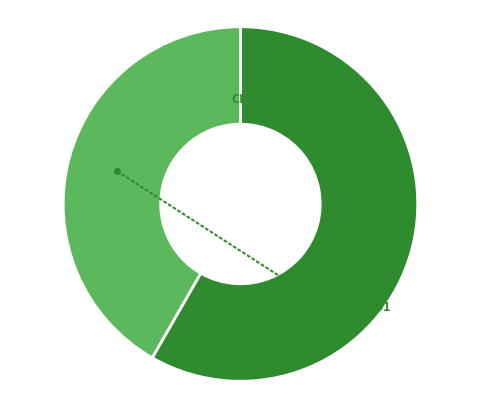

To the nearest percent, what is the combined percentage of CL0001-E01-SC01 and CL0002-E01-SC01?

100%